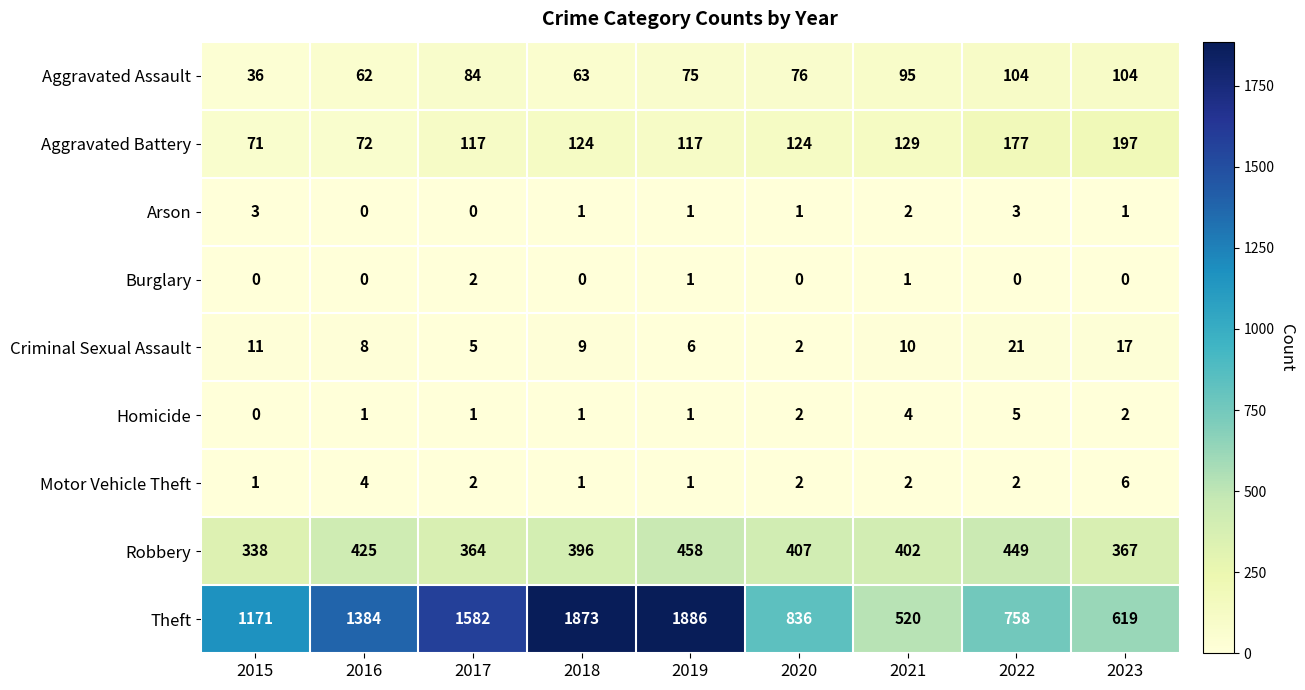

At which category does the chart reach its peak across all series?

2019